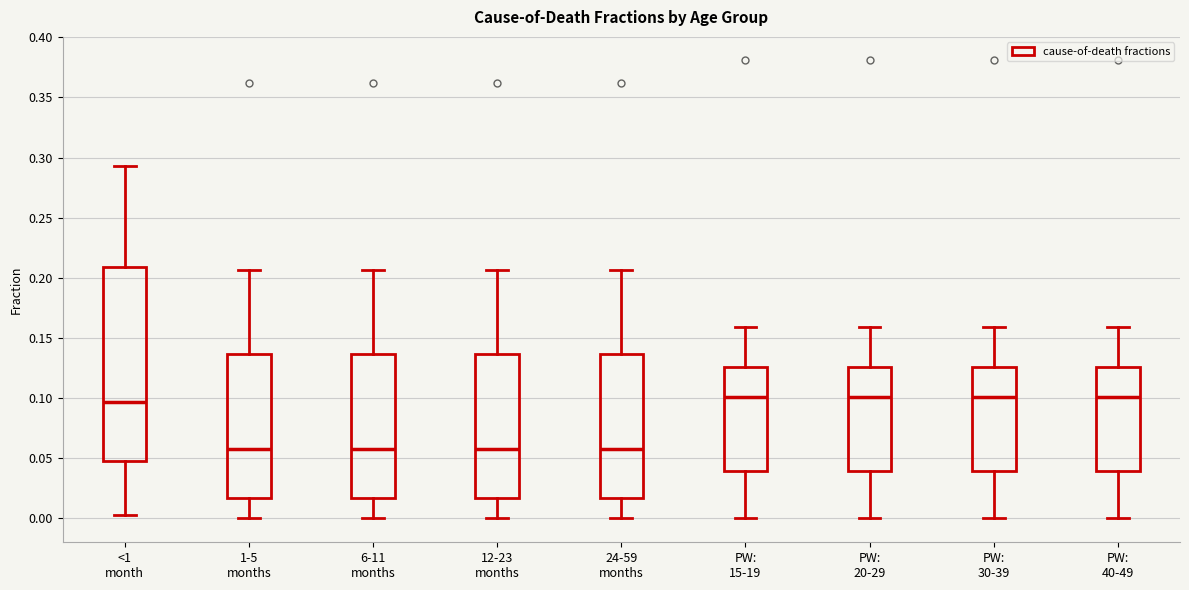

Reading left to right, read every box against the y-axis: the position of its median line, the range the box covers, and the ends of its whiskers. The values are not printed on the chart, so give them approximately, as read against the axis.

<1 month: median 0.095, box 0.050 to 0.210, whiskers 0.005 to 0.295
1-5 months: median 0.055, box 0.015 to 0.135, whiskers 0.000 to 0.205
6-11 months: median 0.055, box 0.015 to 0.135, whiskers 0.000 to 0.205
12-23 months: median 0.055, box 0.015 to 0.135, whiskers 0.000 to 0.205
24-59 months: median 0.055, box 0.015 to 0.135, whiskers 0.000 to 0.205
PW: 15-19: median 0.100, box 0.040 to 0.125, whiskers 0.000 to 0.160
PW: 20-29: median 0.100, box 0.040 to 0.125, whiskers 0.000 to 0.160
PW: 30-39: median 0.100, box 0.040 to 0.125, whiskers 0.000 to 0.160
PW: 40-49: median 0.100, box 0.040 to 0.125, whiskers 0.000 to 0.160